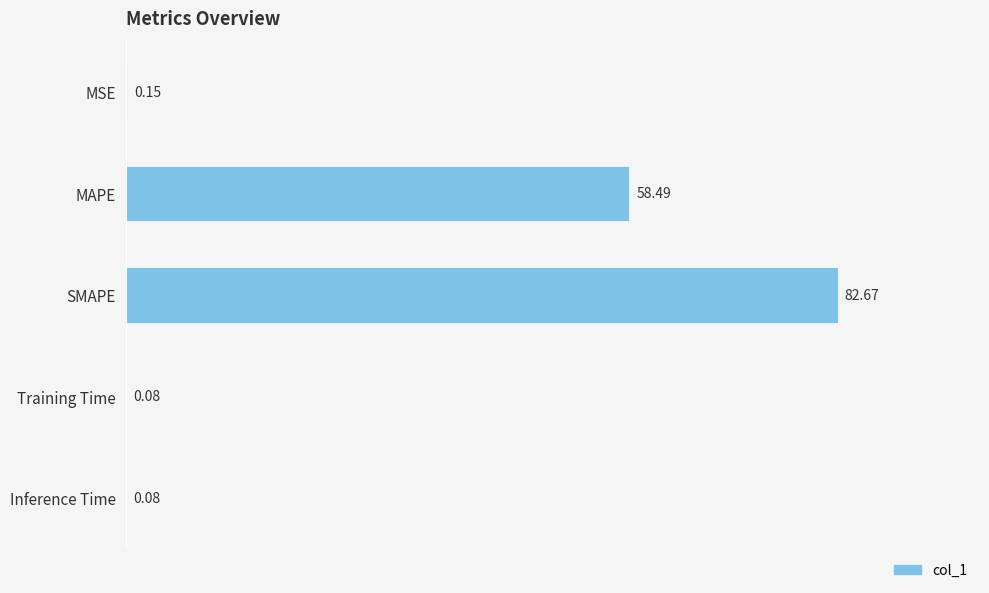

At which category does the chart reach its peak across all series?

SMAPE